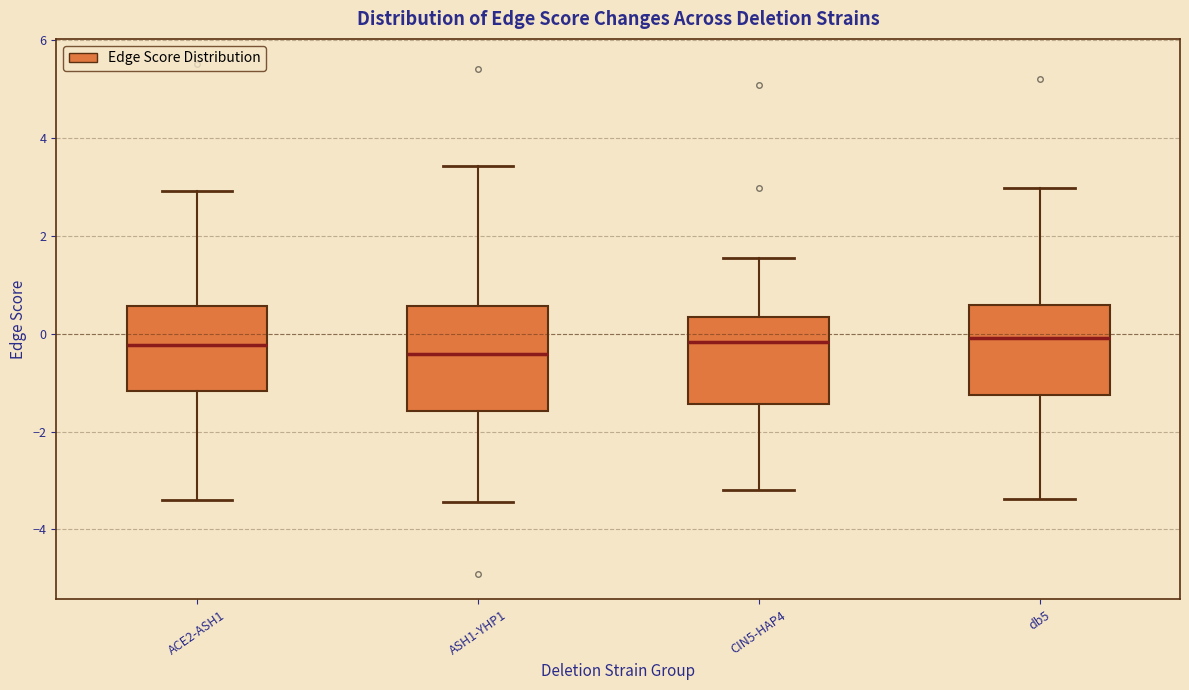

Comparing the boxes themselves (not the whiskers), which one is the tallest?

ASH1-YHP1